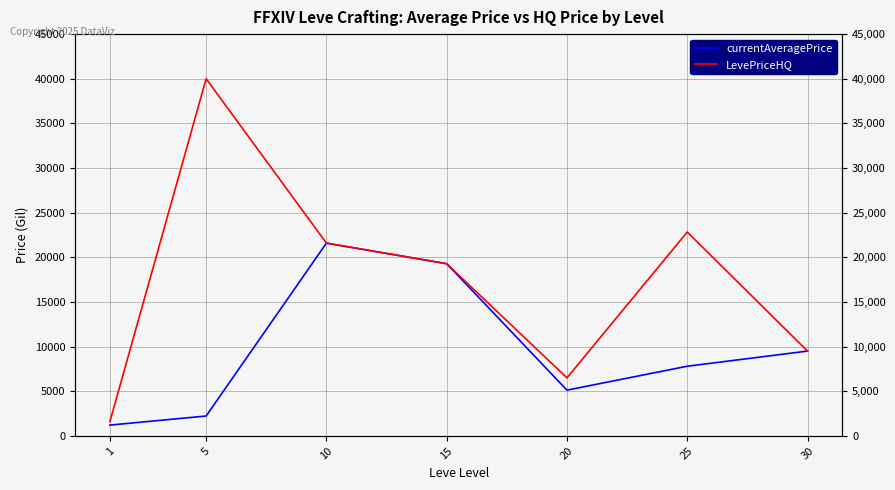

What is the approximate value of currentAveragePrice at 20?

5125.0